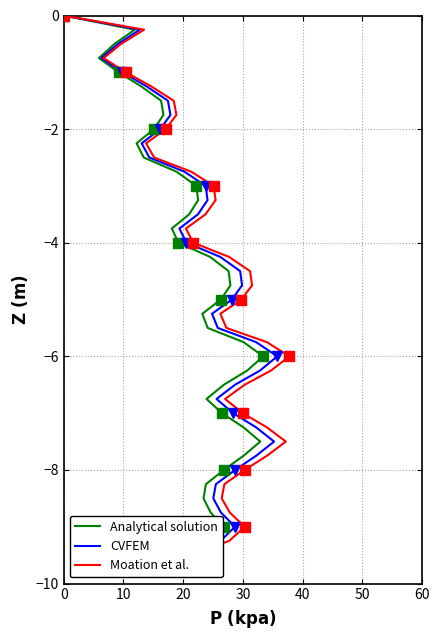

How many lines are shown in the chart?

3